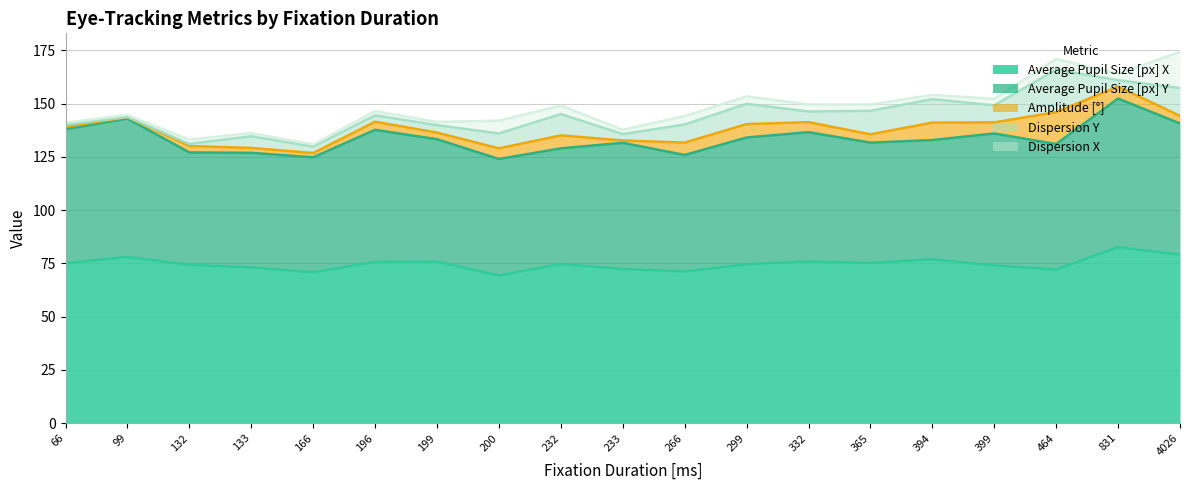

True or false: Average Pupil Size [px] Y has more than 0 interior local peaks.

True